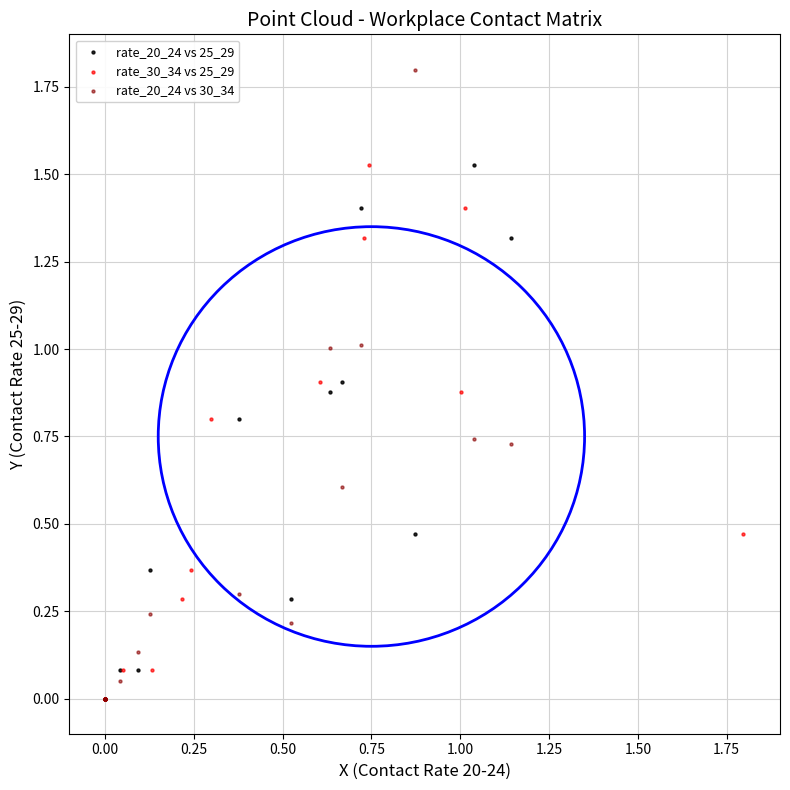

Which series reaches the maximum Y coordinate?

rate_20_24 vs 30_34